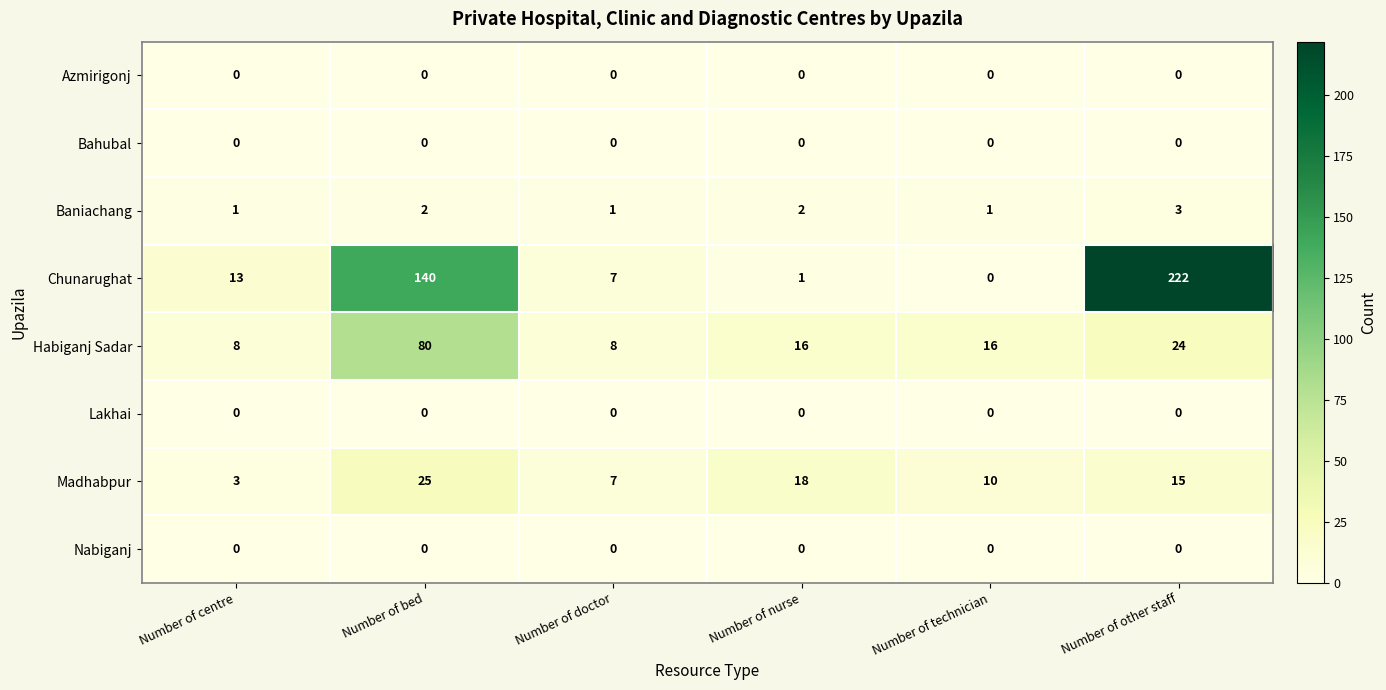

Is it true that Nabiganj equals 0 at Number of other staff?

True